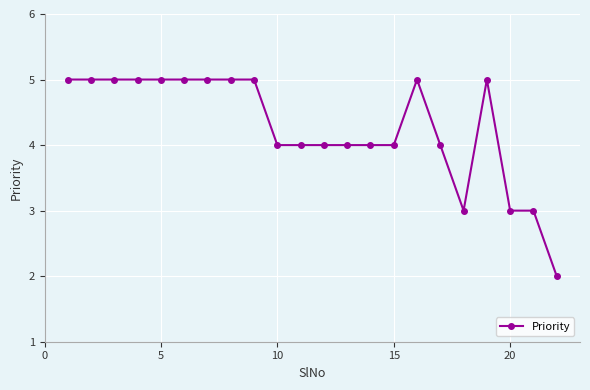

What is the greatest value displayed?

5